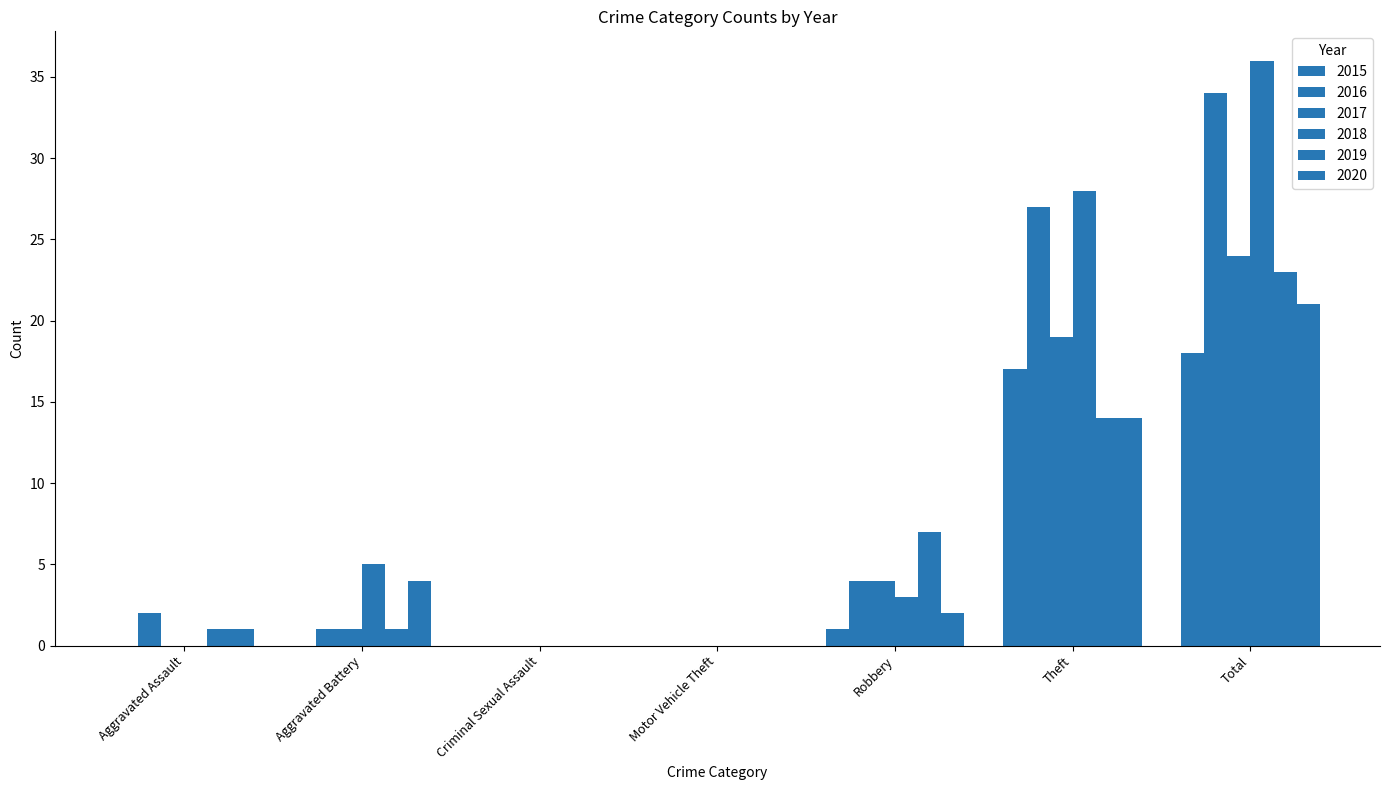

What is the sum of the 2018 values at Total and Aggravated Assault?

36